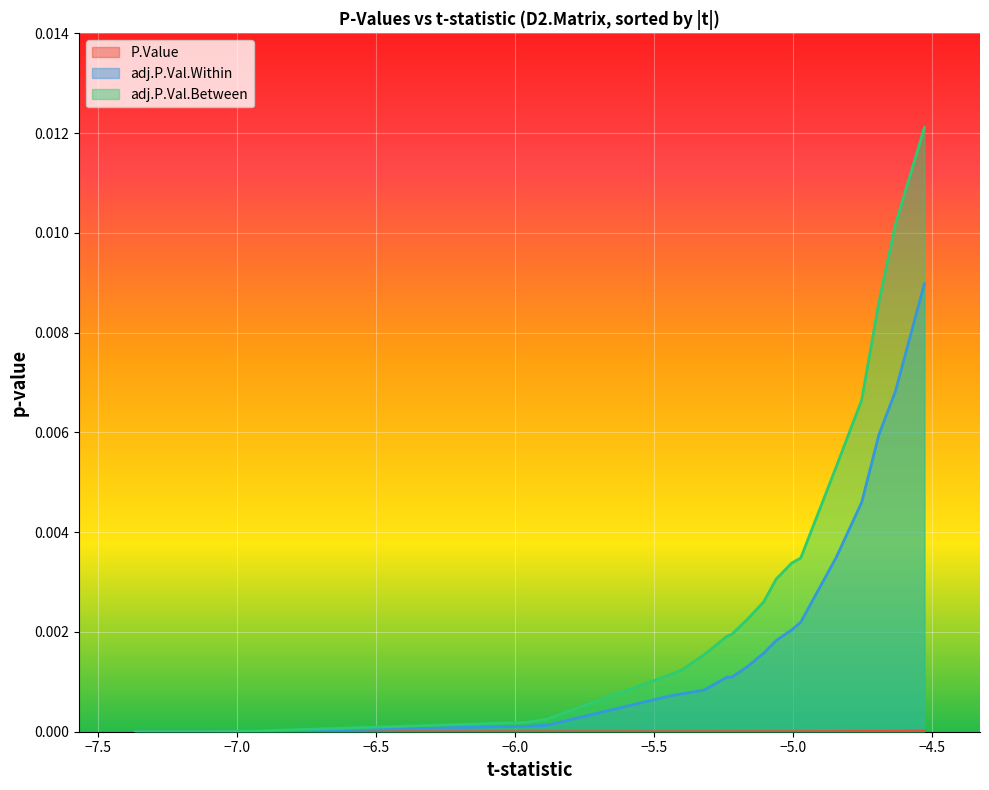

Which series has the largest total across all categories?

adj.P.Val.Between